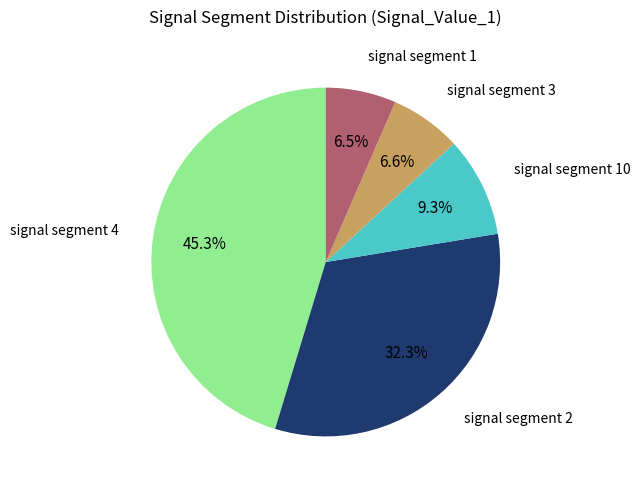

Is there any slice that represents more than half of the pie?

No